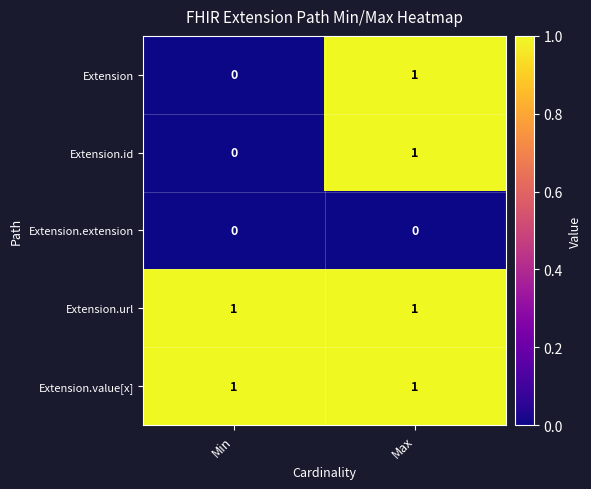

At which label does Extension reach its minimum?

Min